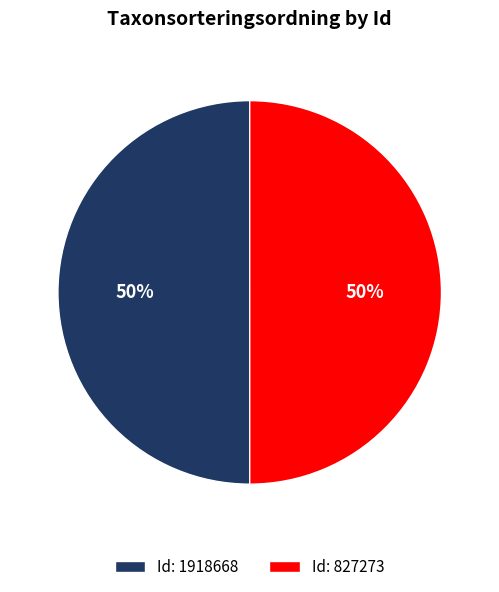

Do Id: 827273 and Id: 1918668 together represent more than half of the pie?

Yes